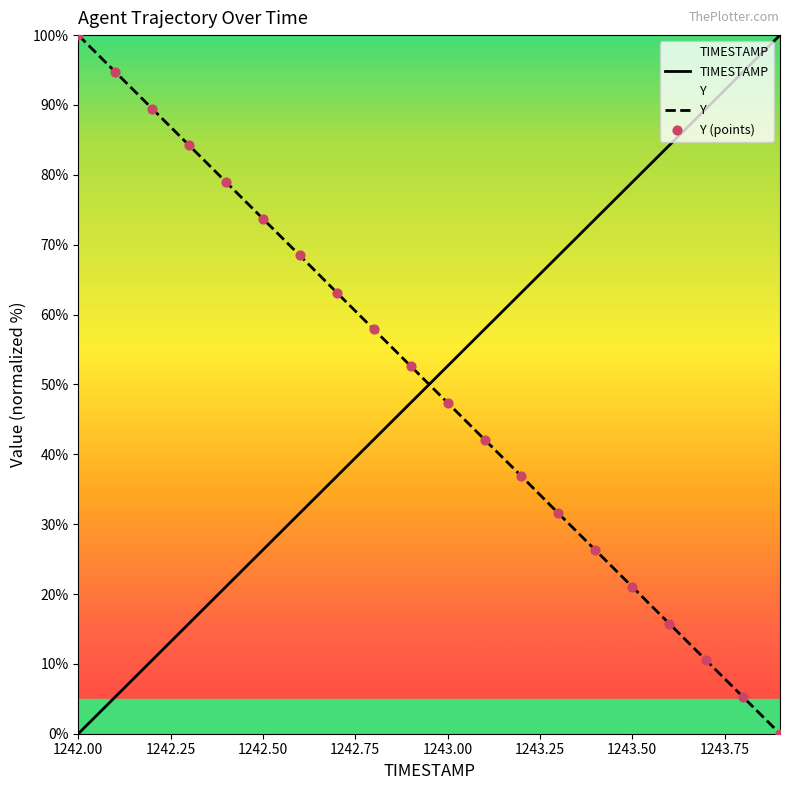

What is the difference between the maximum and minimum values in the Y series?

100.0